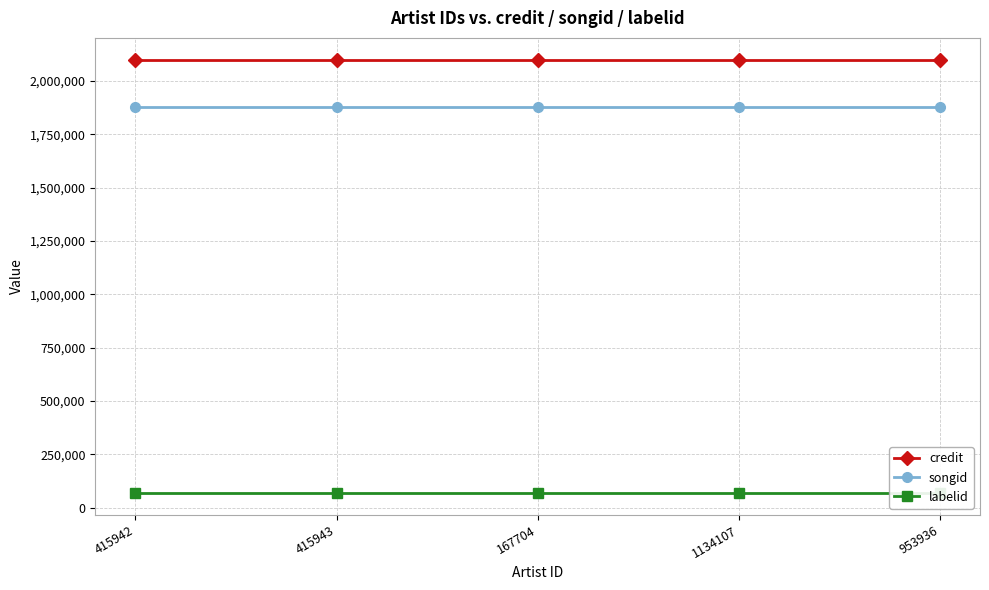

True or false: songid has more than 2 interior local peaks.

False